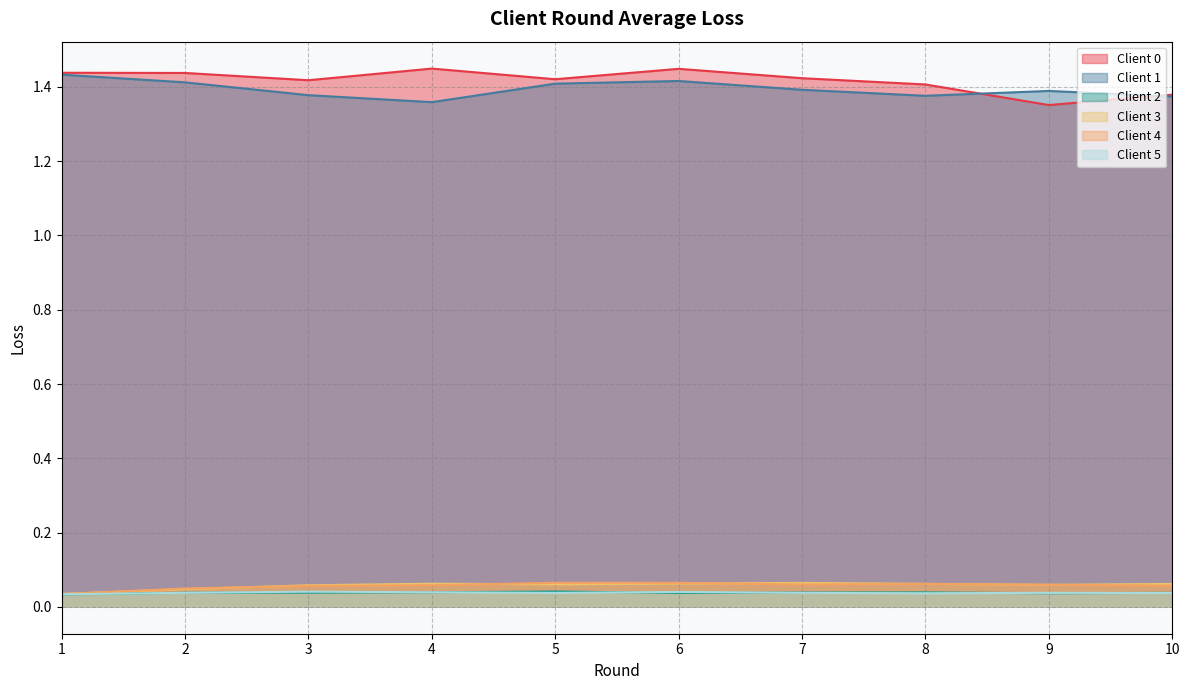

Rank the series at 2 from lowest to highest value.

Client 5, Client 2, Client 3, Client 4, Client 1, Client 0